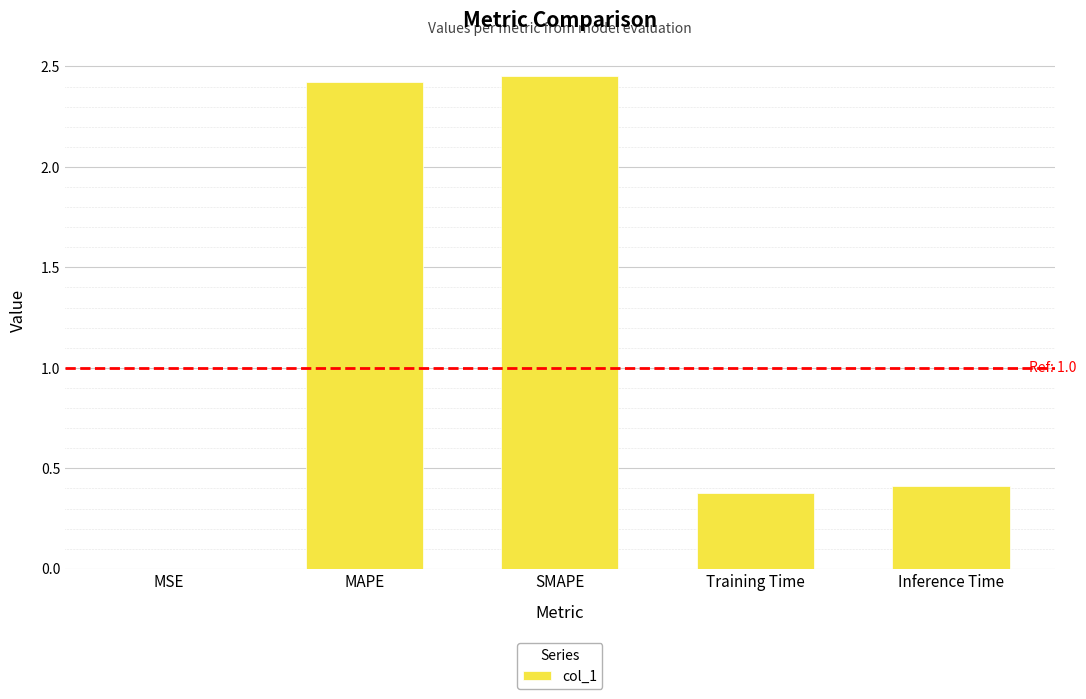

The chart shows a value of 0.0 at MSE. True or false?

True